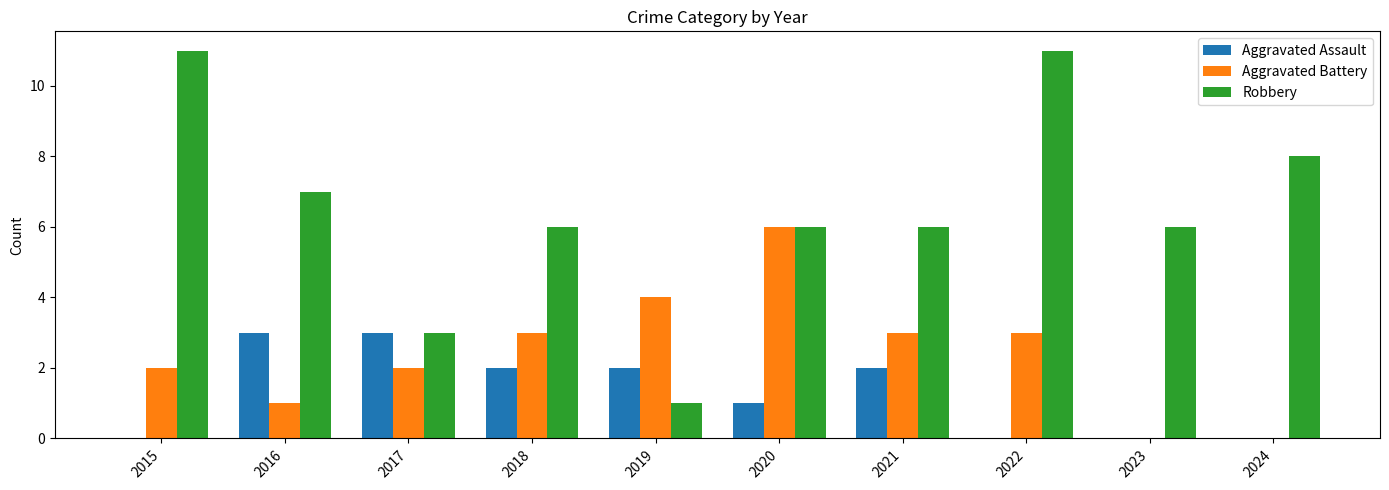

Which series has the largest total across all categories?

Robbery